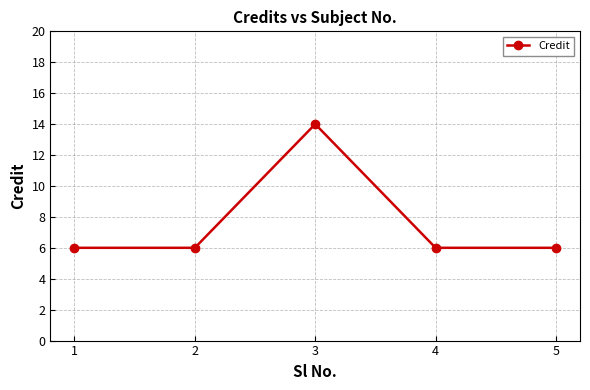

How many categories are shown in the chart?

5